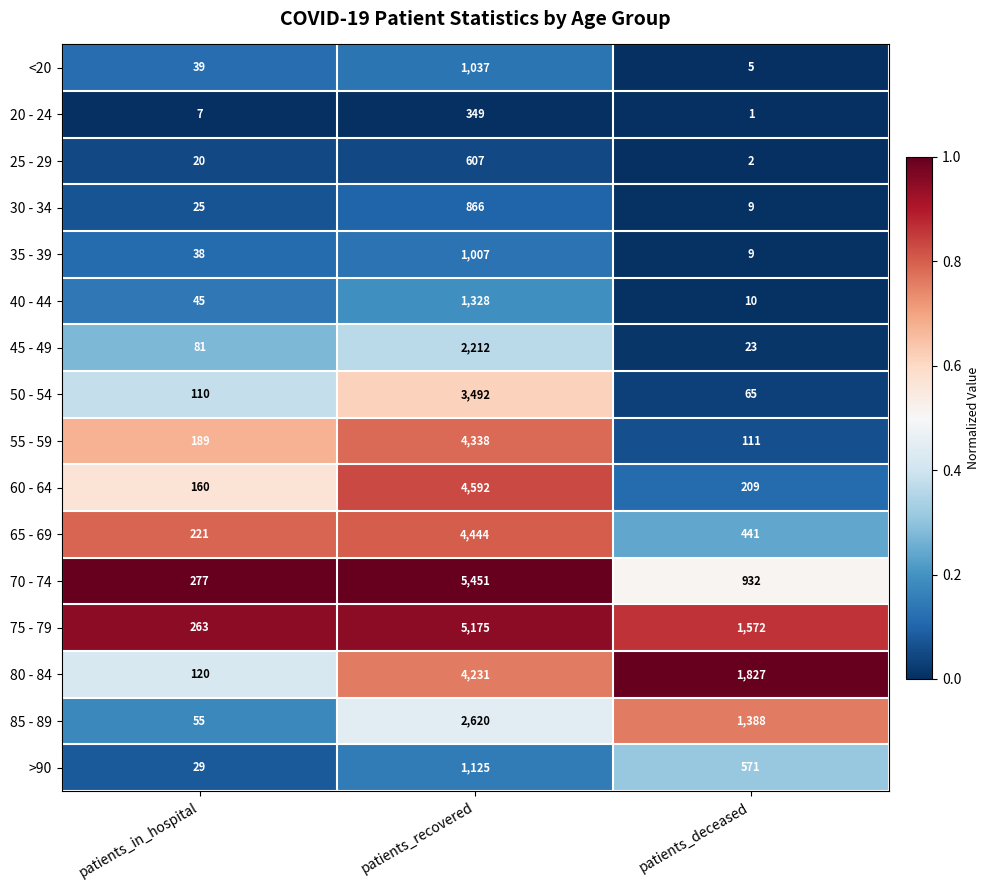

The 50 - 54 series shows 65 at patients_deceased. True or false?

True